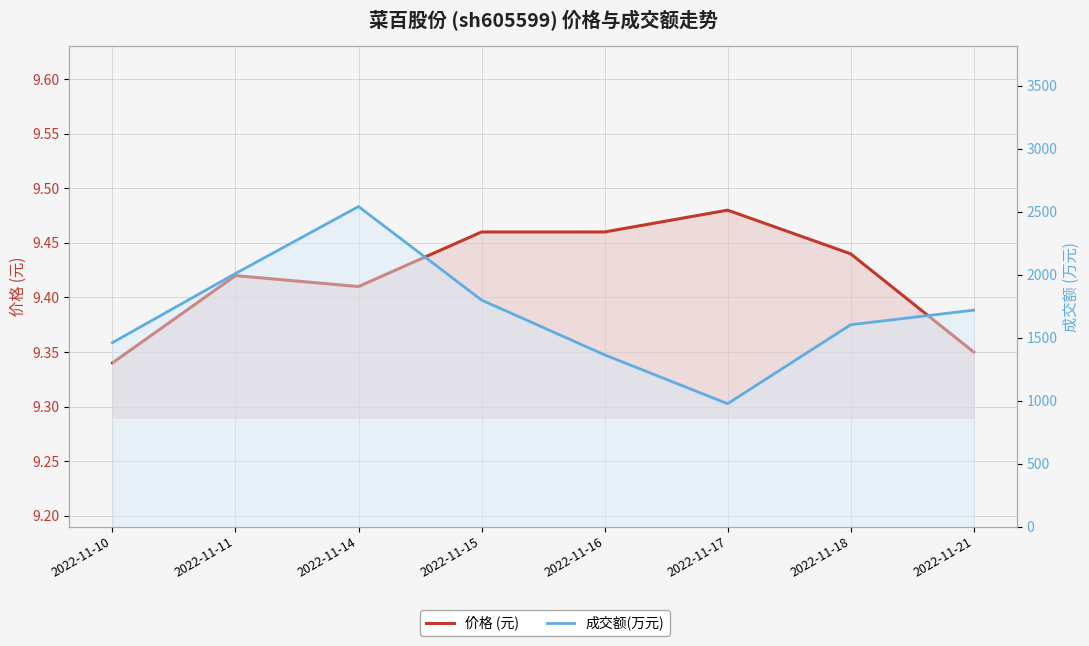

Is it true that 成交额(万元) equals 3042.8 at 2022-11-15?

False